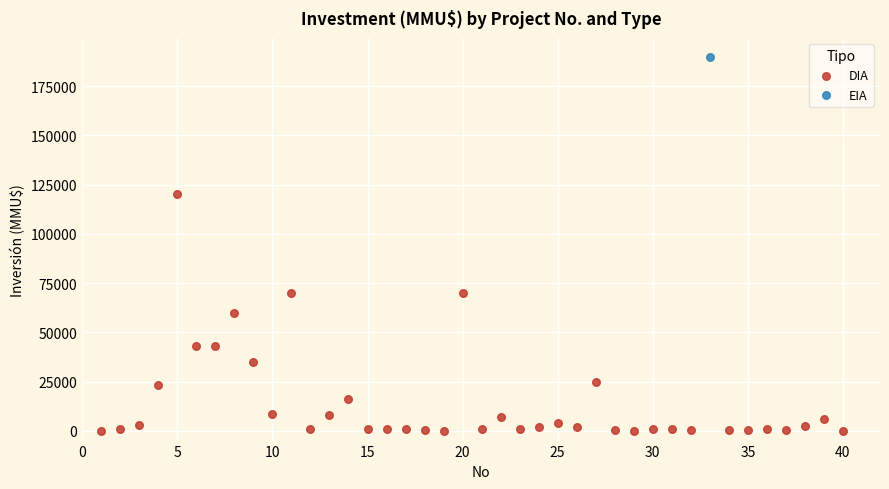

What are all the series names shown in the legend?

DIA, EIA